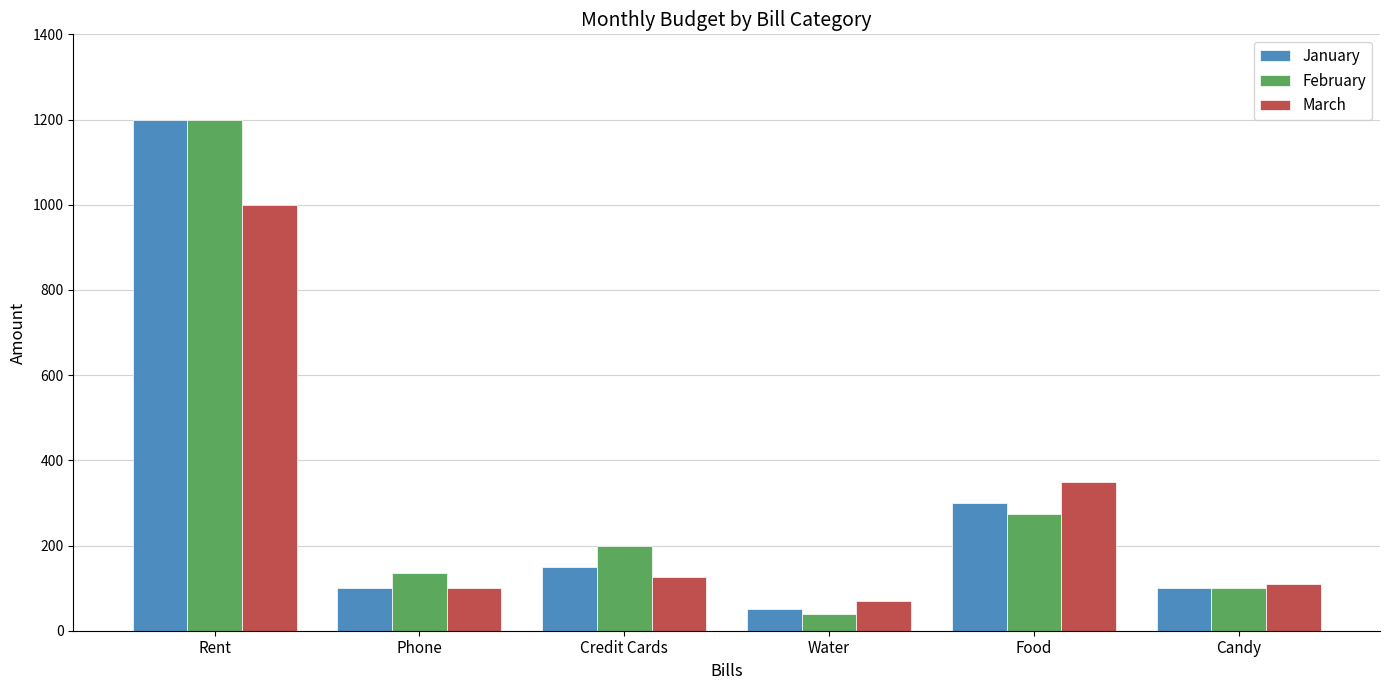

Count the number of categories in the chart.

6